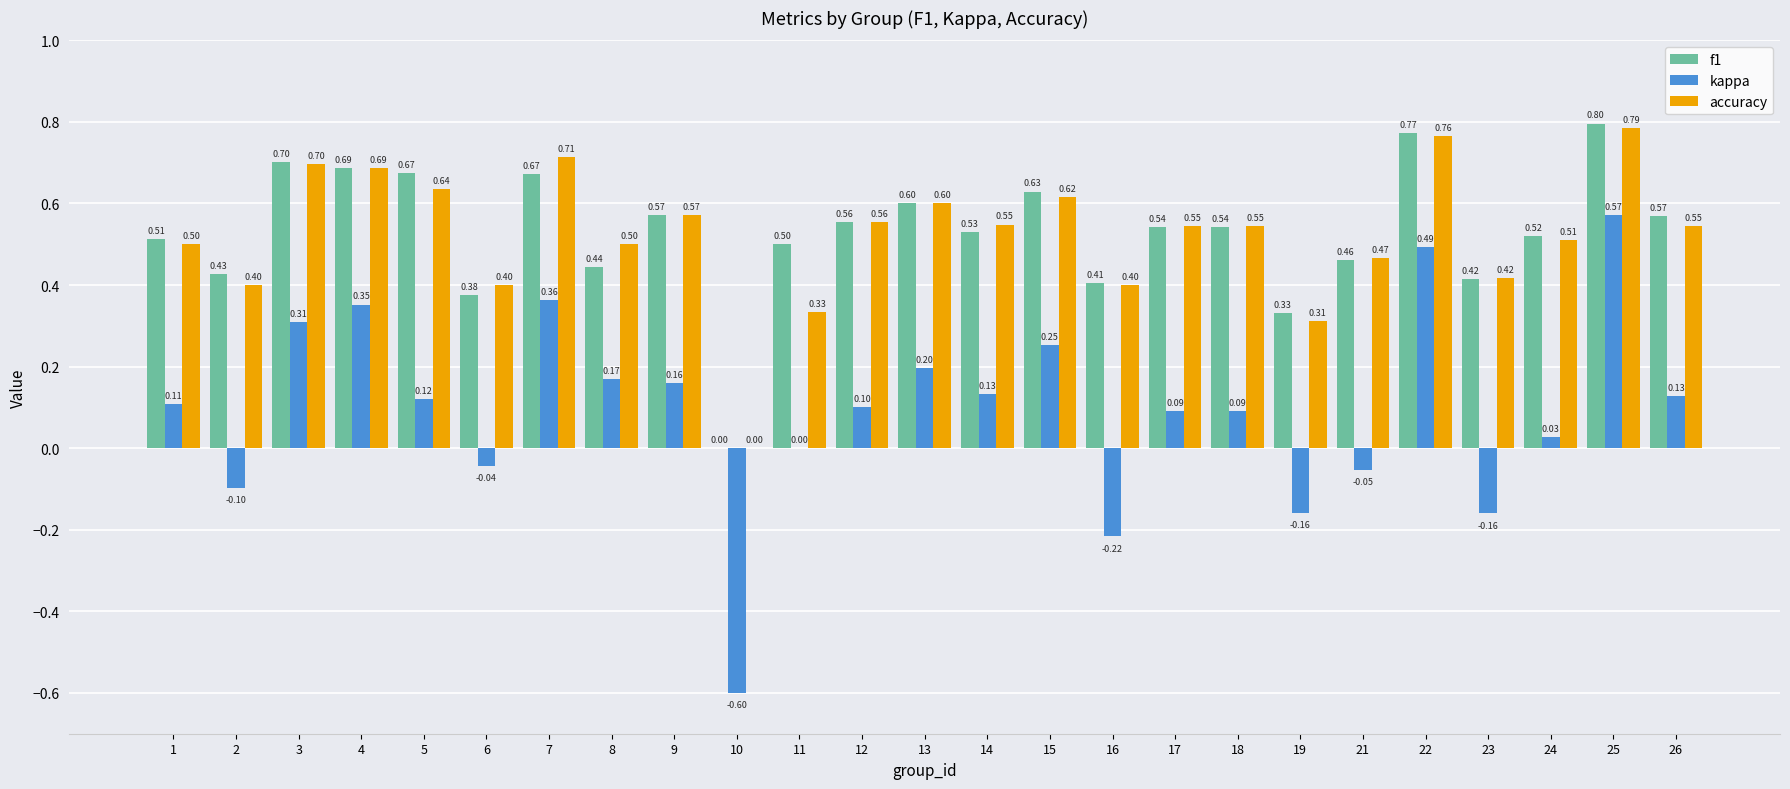

What is the total value across all series at 19?

0.5